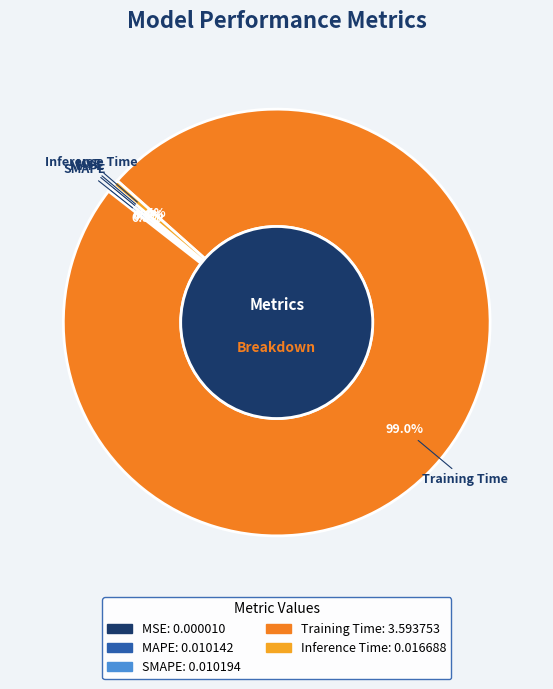

What is the largest slice in the pie chart?

Training Time